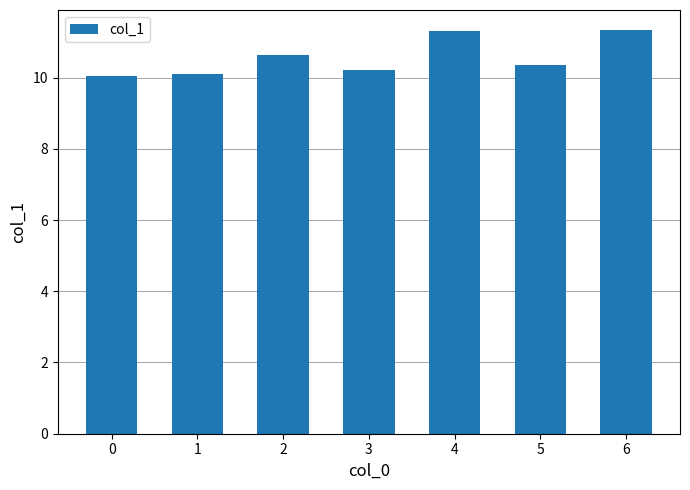

What is the value of the 4th bar from the left?

10.2